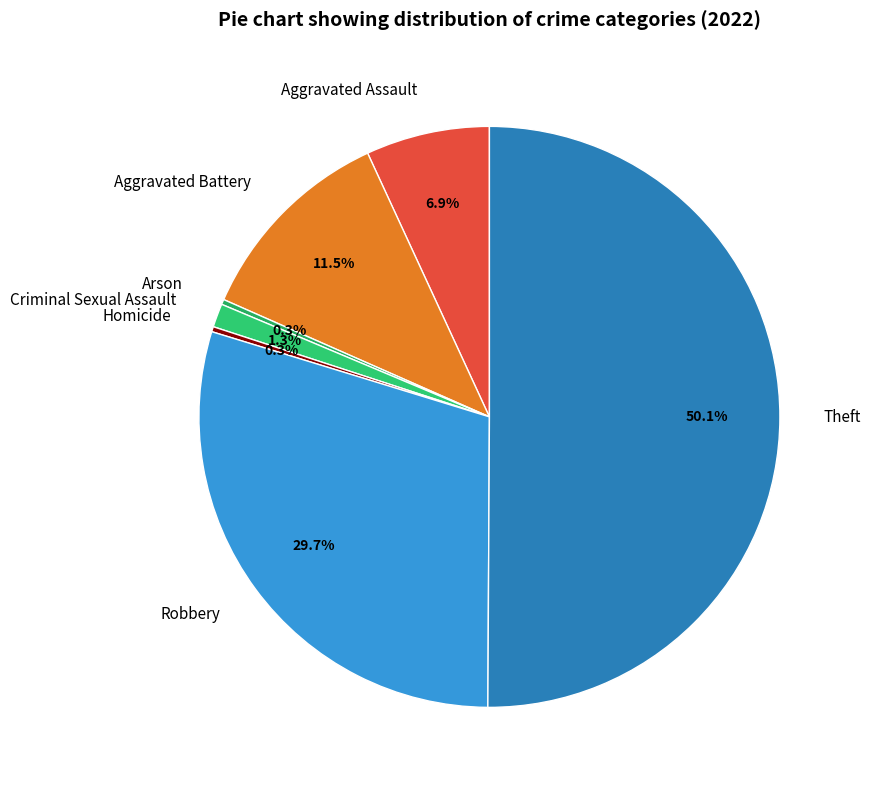

How much of the chart is everything except Aggravated Assault?

93.1%